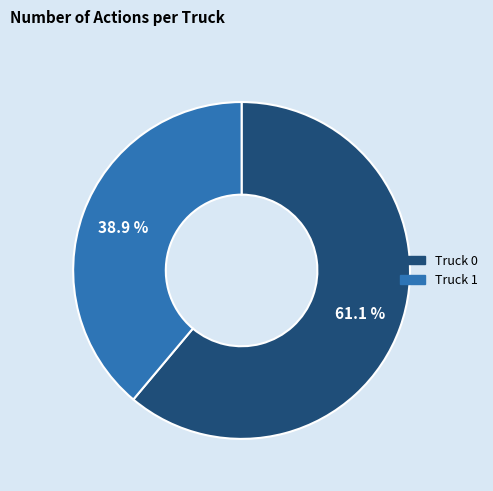

How much of the chart is everything except Truck 1?

61.1%